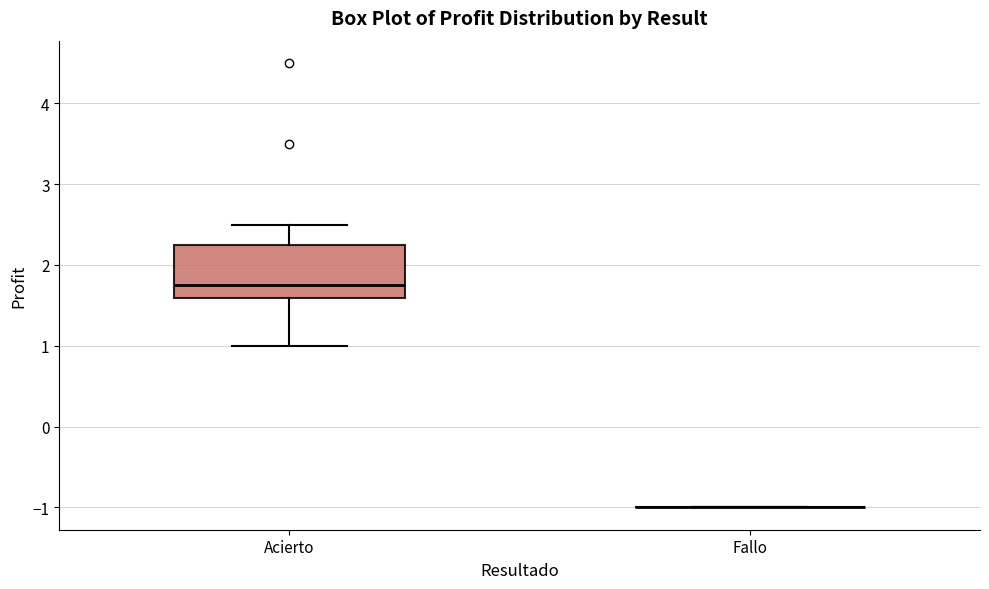

Reading left to right, transcribe this box plot: for each box, give where its median line is, the range the box spans, and where its two whiskers end, as read against the y-axis. The values are not printed on the chart, so give them approximately, as read against the axis.

Acierto: median 1.8, box 1.6 to 2.3, whiskers 1.0 to 2.5
Fallo: box collapsed to a line at -1.0, whiskers -1.0 to -1.0